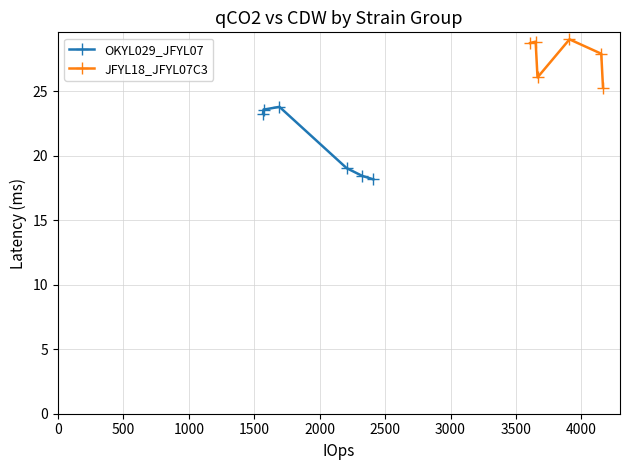

How many distinct data groups are displayed?

2